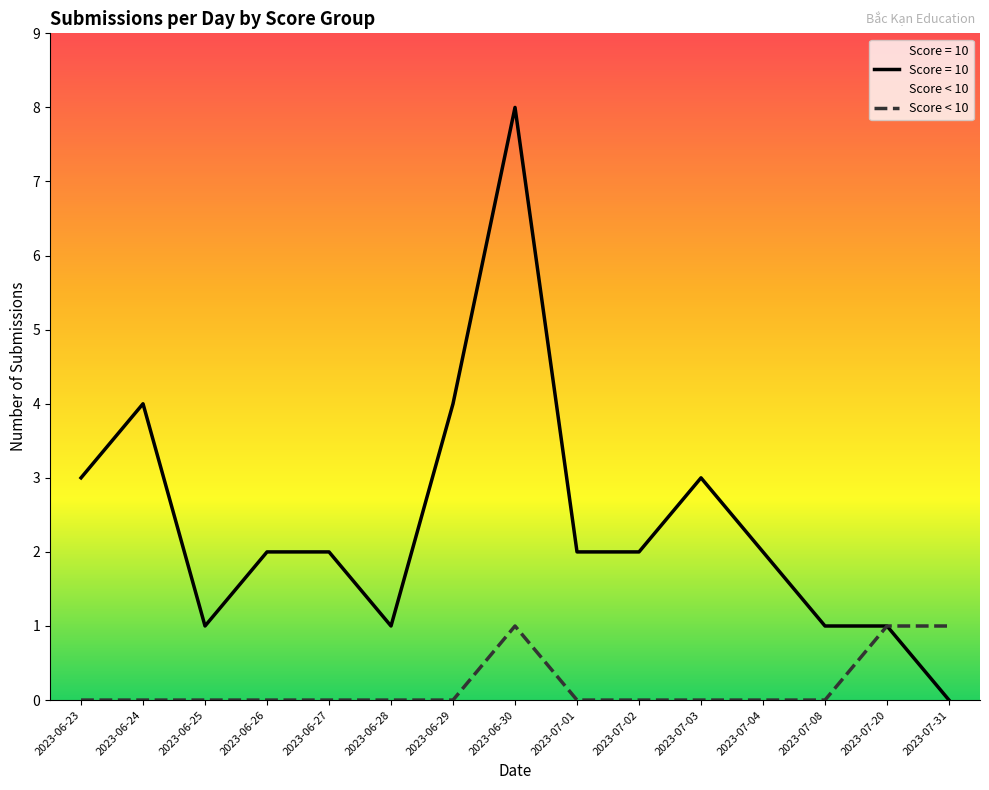

How many lines are shown in the chart?

2